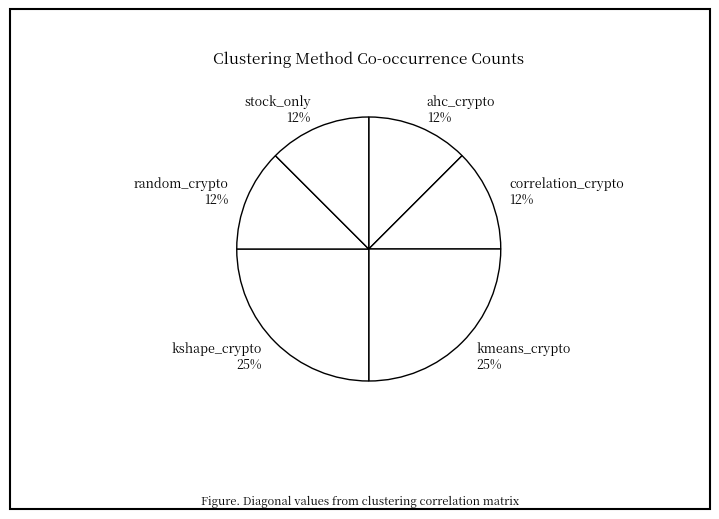

Is there a majority slice in this chart?

No